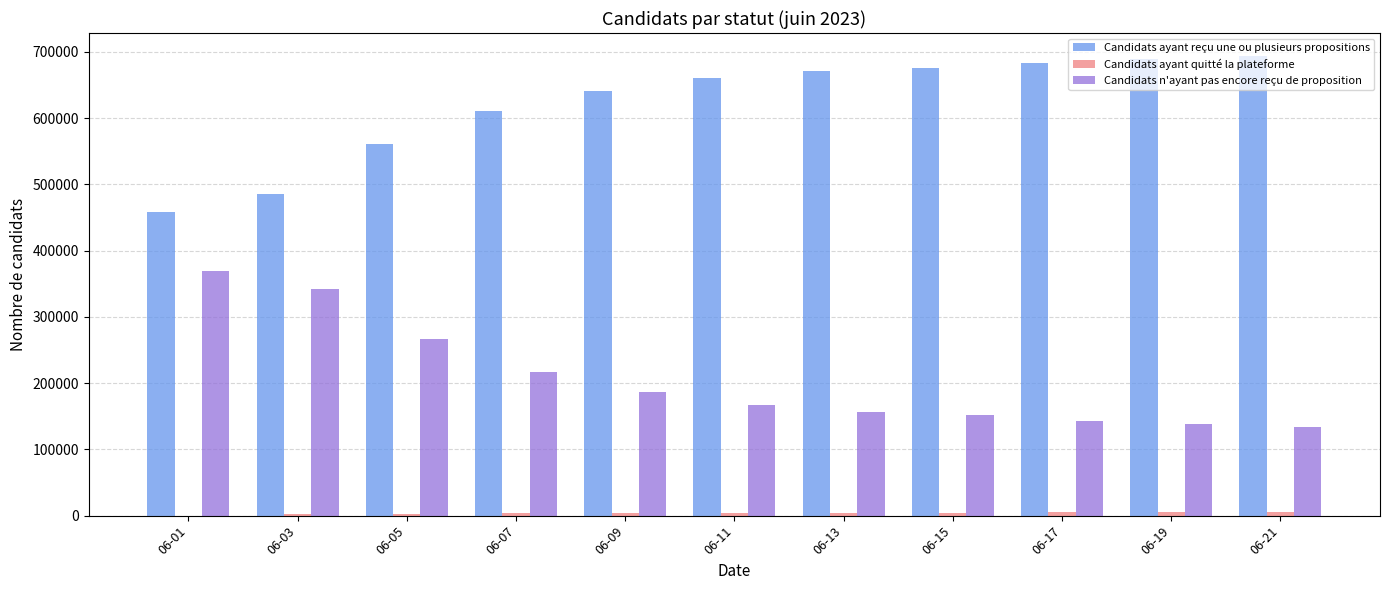

What is the maximum value shown in the chart?

693852